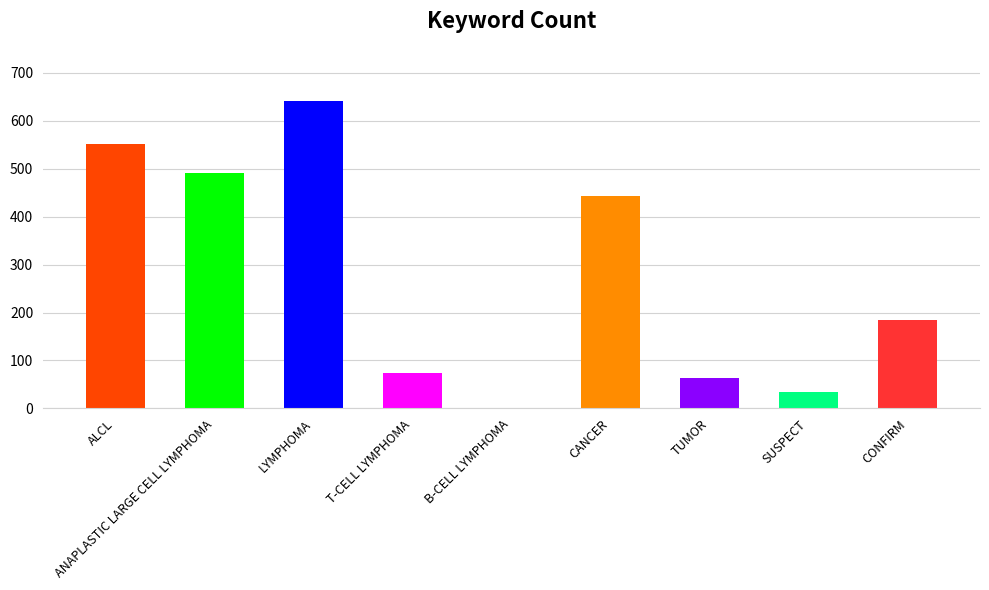

Reading left to right, list all the values displayed in this chart.

ALCL=551	ANAPLASTIC LARGE CELL LYMPHOMA=492	LYMPHOMA=642	T-CELL LYMPHOMA=74	B-CELL LYMPHOMA=1	CANCER=444	TUMOR=63	SUSPECT=34	CONFIRM=185